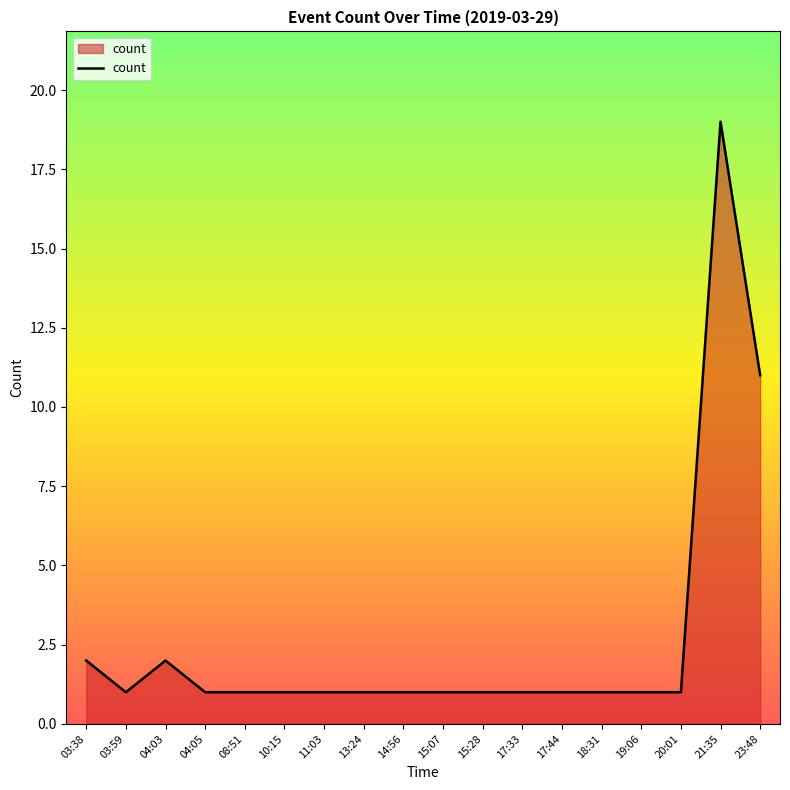

Reading right to left, what are all the values shown in this chart?

23:48=11	21:35=19	20:01=1	19:06=1	18:31=1	17:44=1	17:33=1	15:28=1	15:07=1	14:56=1	13:24=1	11:03=1	10:15=1	08:51=1	04:05=1	04:03=2	03:59=1	03:38=2